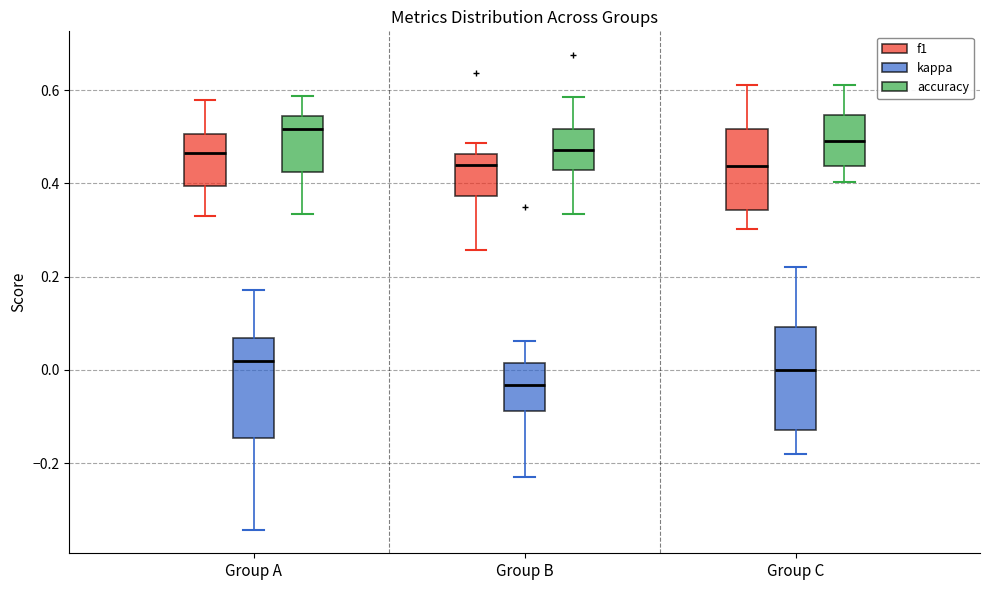

Where is the upper edge of the box for Group B (kappa) on the y-axis? The values are not printed on the chart, so give them approximately, as read against the axis.

0.02